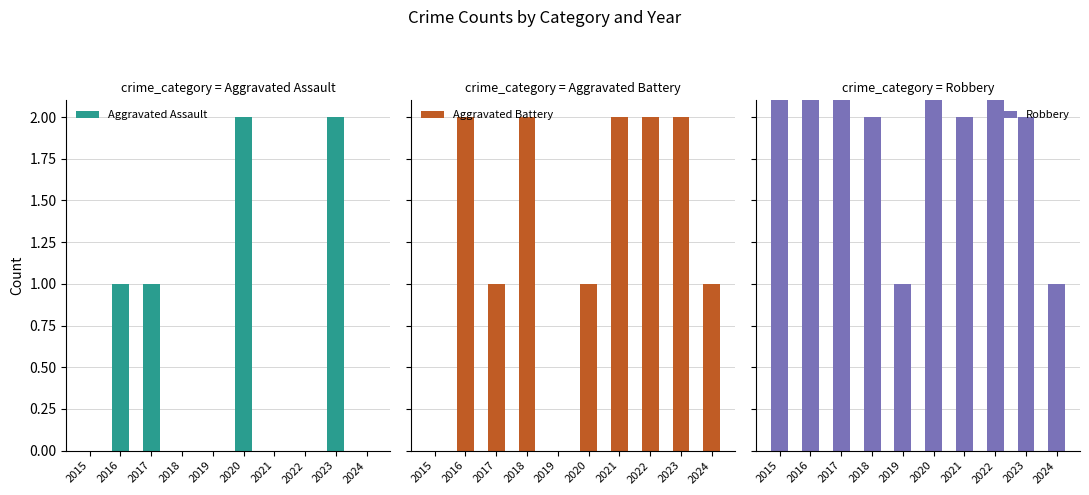

Which category has the lowest value in the Aggravated Assault series?

2015